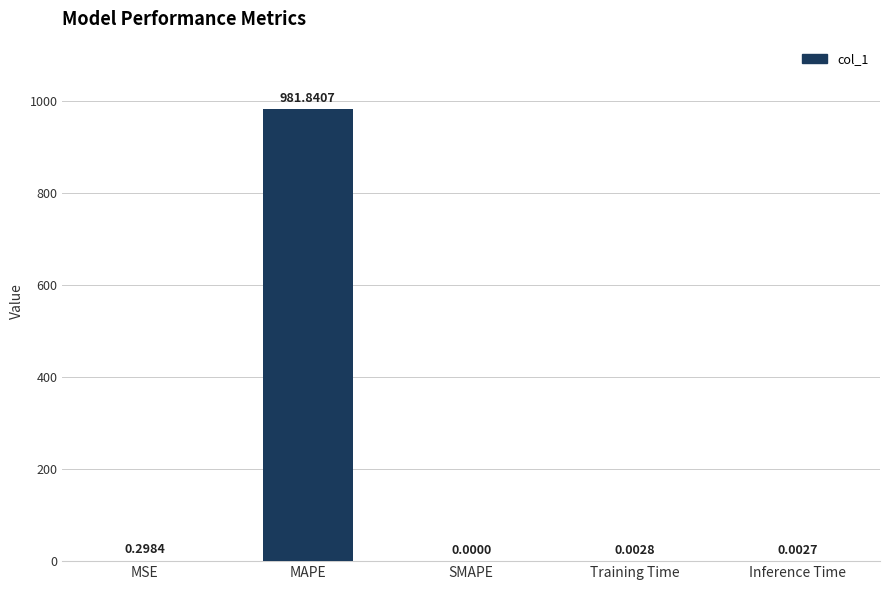

What is the sum of all values?

982.1